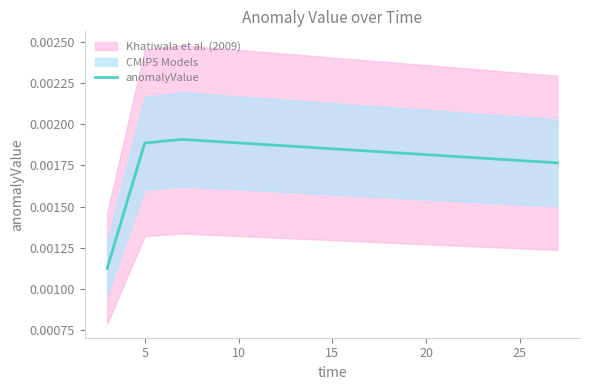

How many interior local peaks does the anomalyValue series have?

1